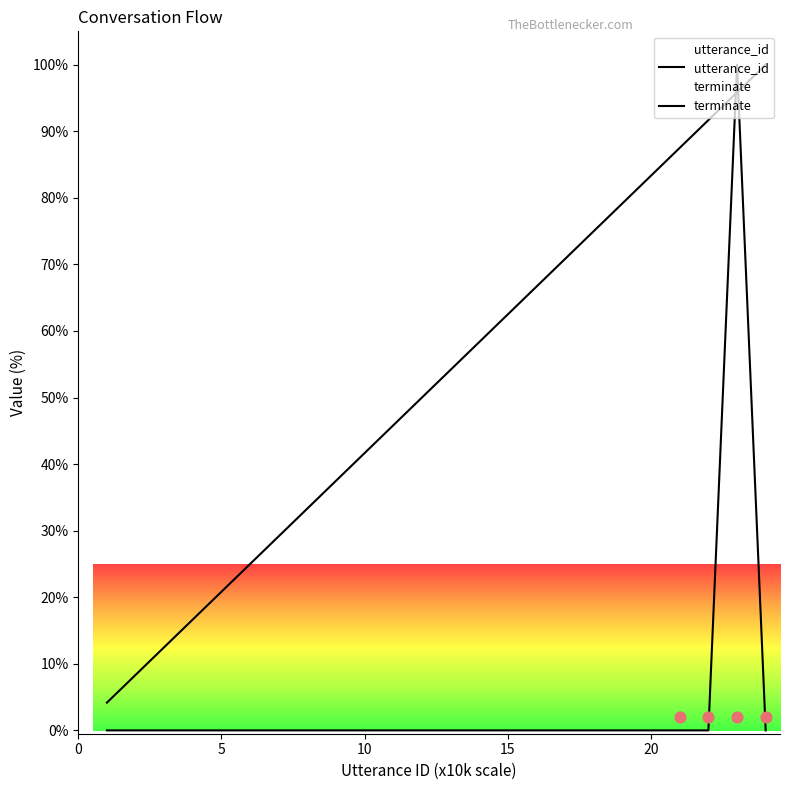

Which series contains the lowest Y value?

terminate